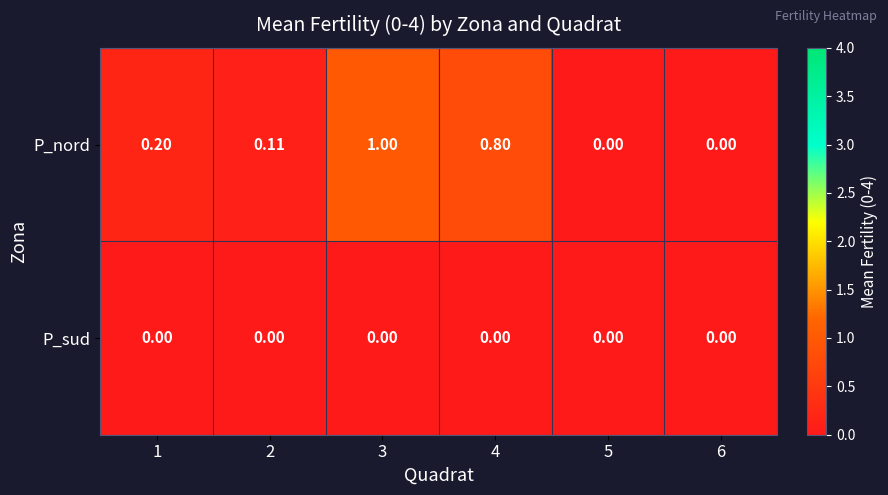

Which series has the largest total across all categories?

P_nord